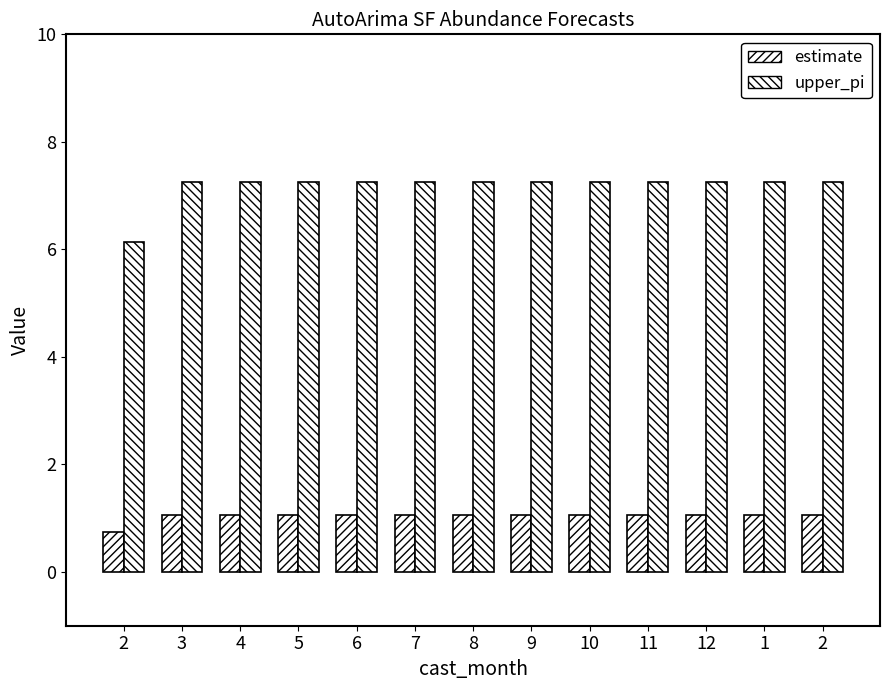

What is the difference between the maximum and minimum values in the estimate series?

0.3